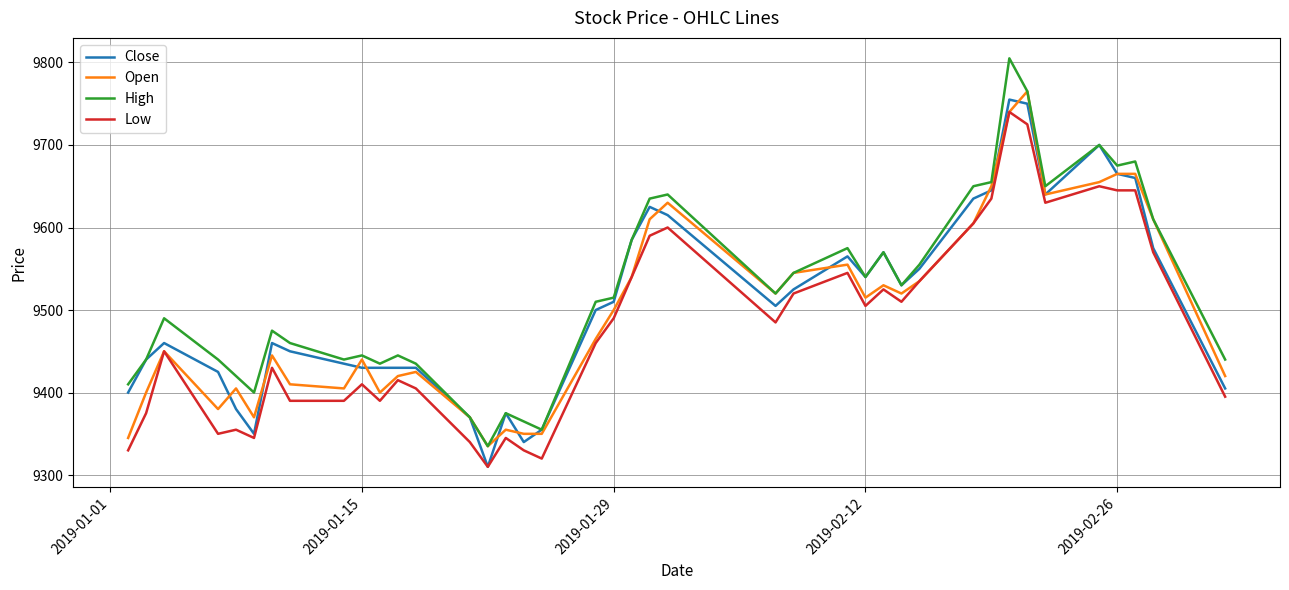

Which series has the largest range (max minus min)?

High